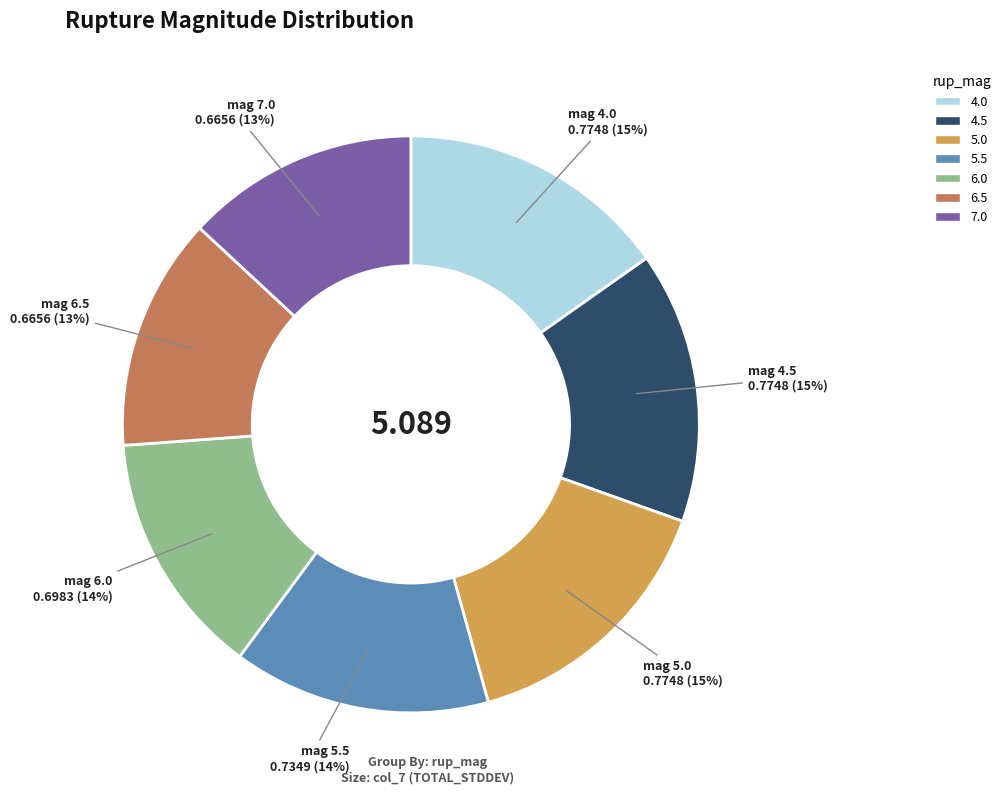

What percentage is the 4.0 slice, to the nearest percent?

15%